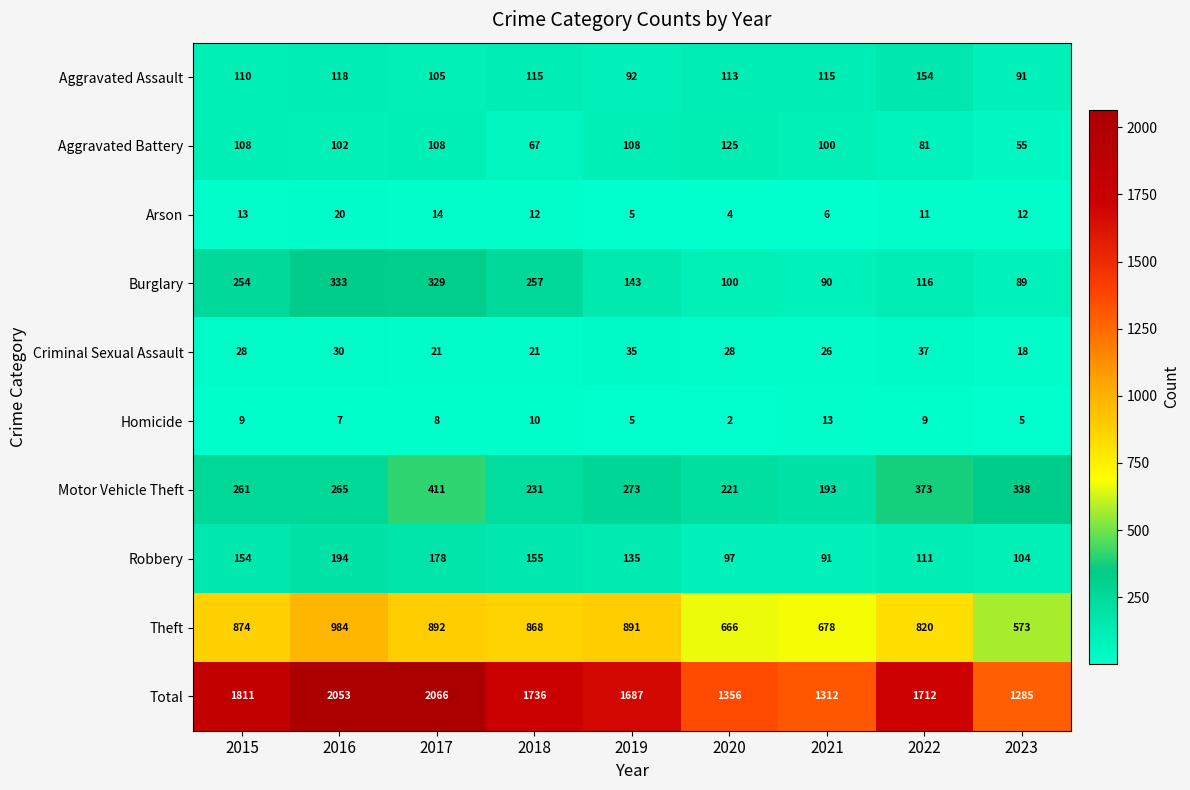

At how many categories does at least one series exceed 1909?

2